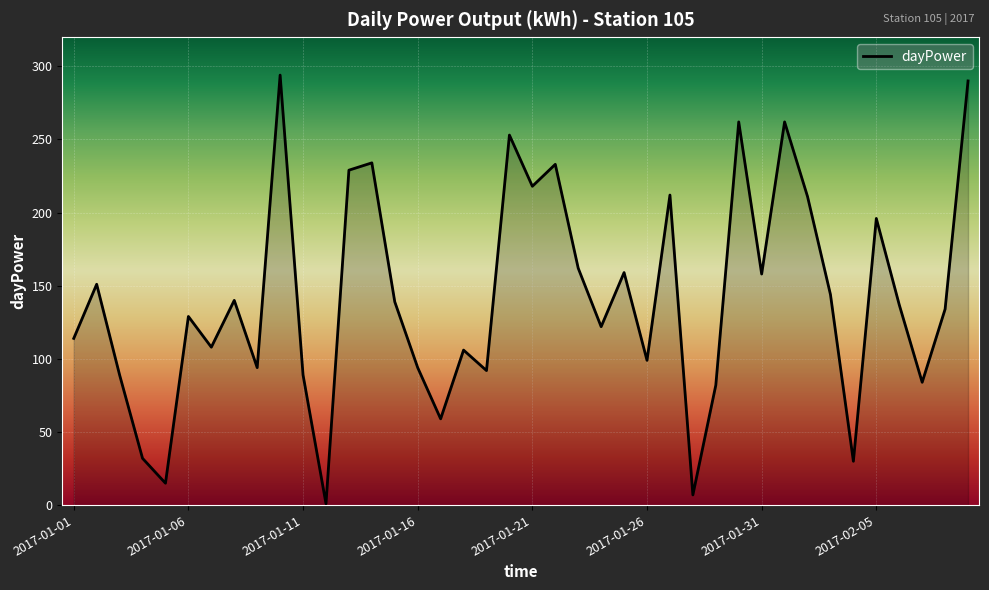

What is the difference between the maximum and minimum values?

293